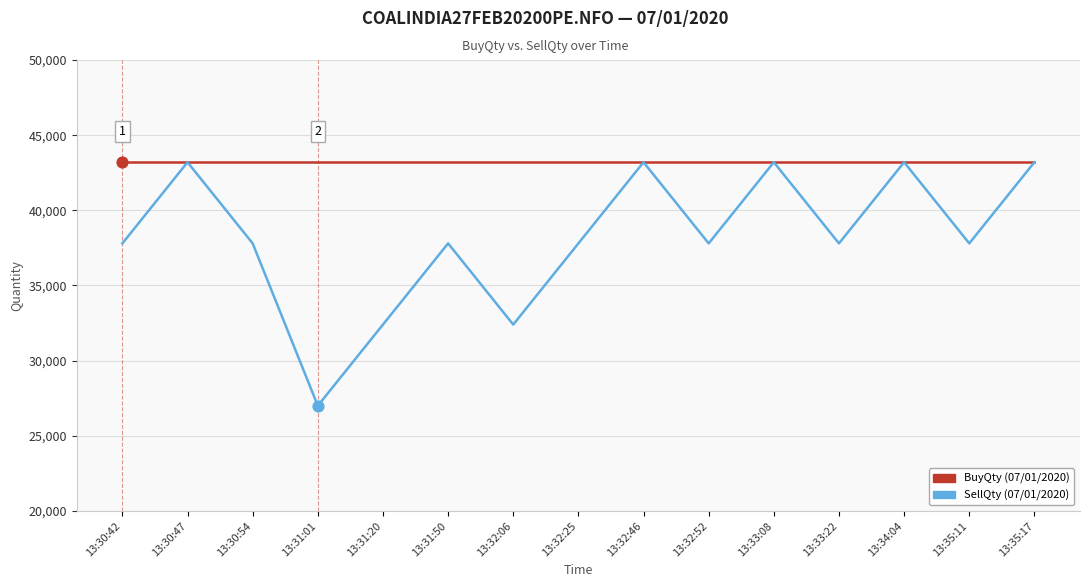

What is the difference between the highest and lowest values at 13:32:25?

5400